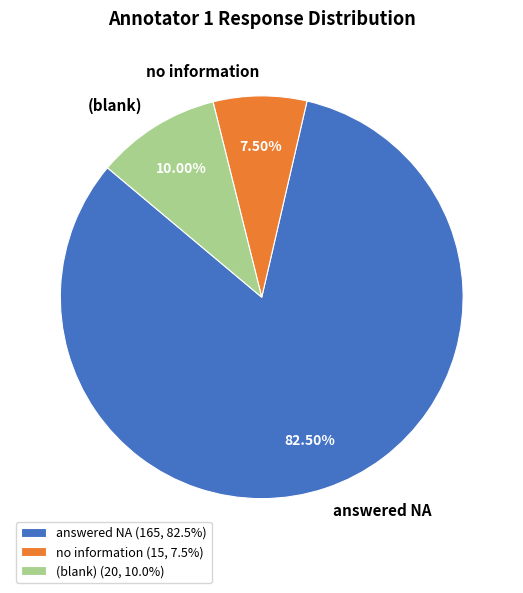

Which slice is the largest?

answered NA